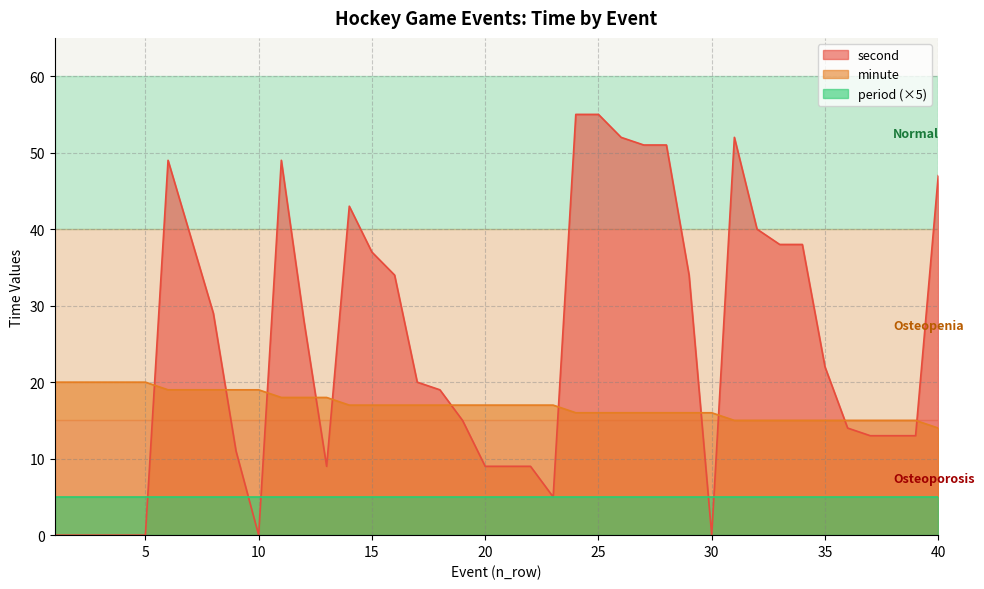

What is the difference between the maximum and minimum values in the second series?

55